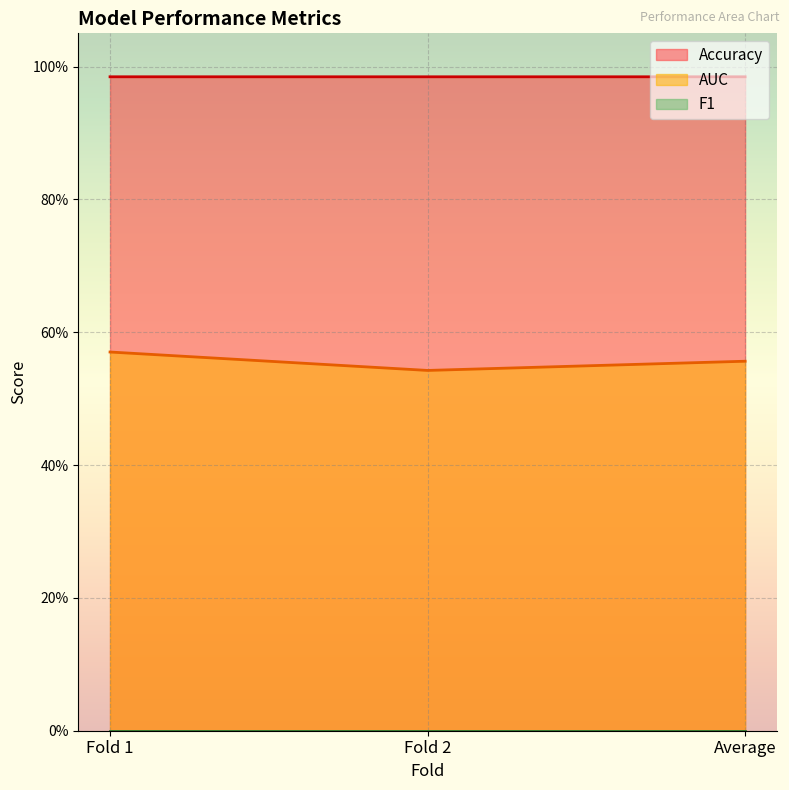

Between Fold 1 and Fold 2, which is larger?

Fold 1